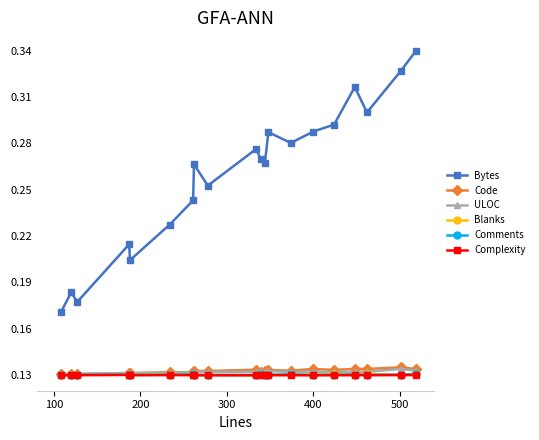

At how many categories does at least one series exceed 0?

20